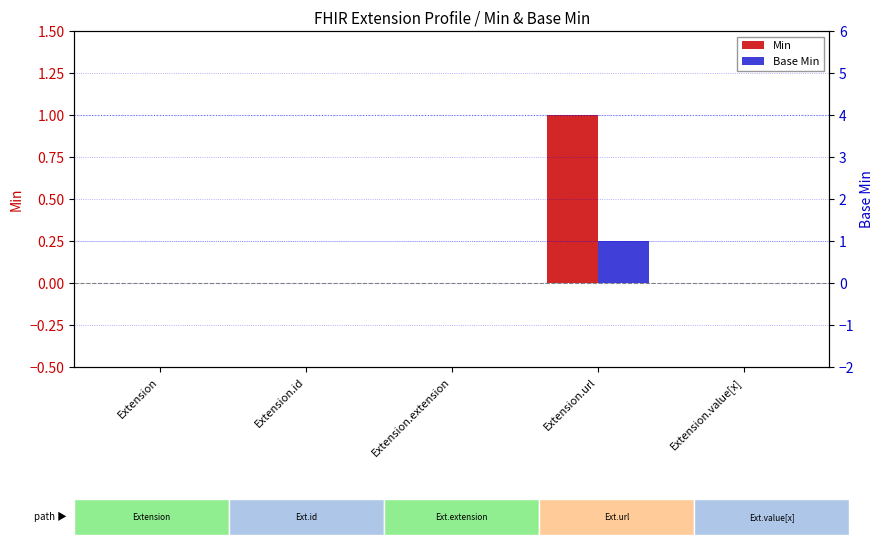

What is the label of the 3rd bar from the right?

Extension.extension